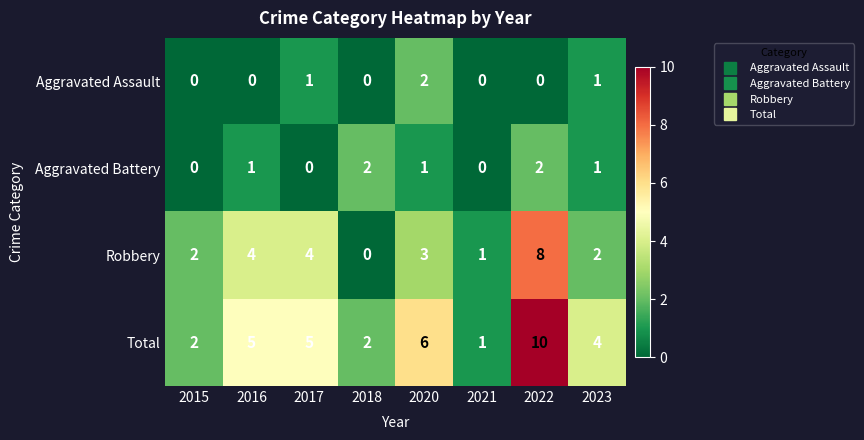

At which category is the sum across all series the highest?

2022